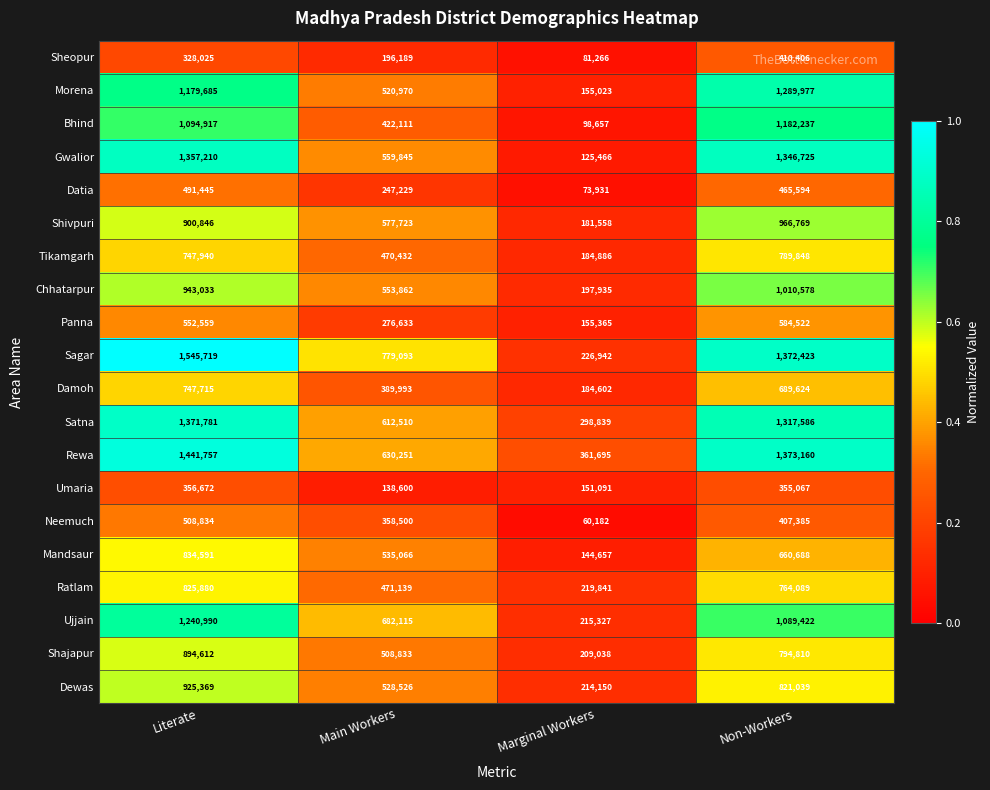

Which series has the widest spread of values?

Sagar